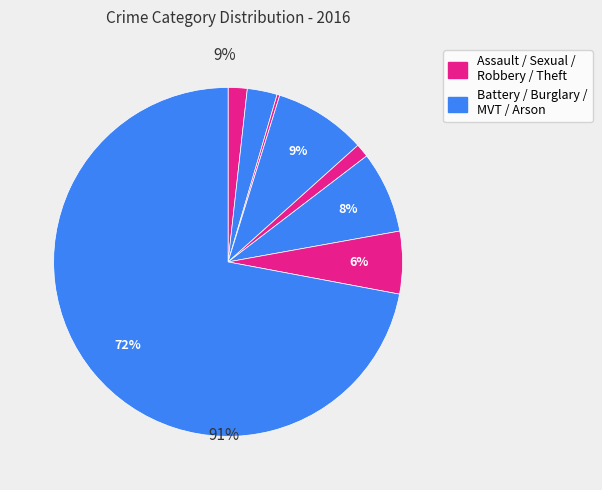

Count the number of slices in the pie.

8